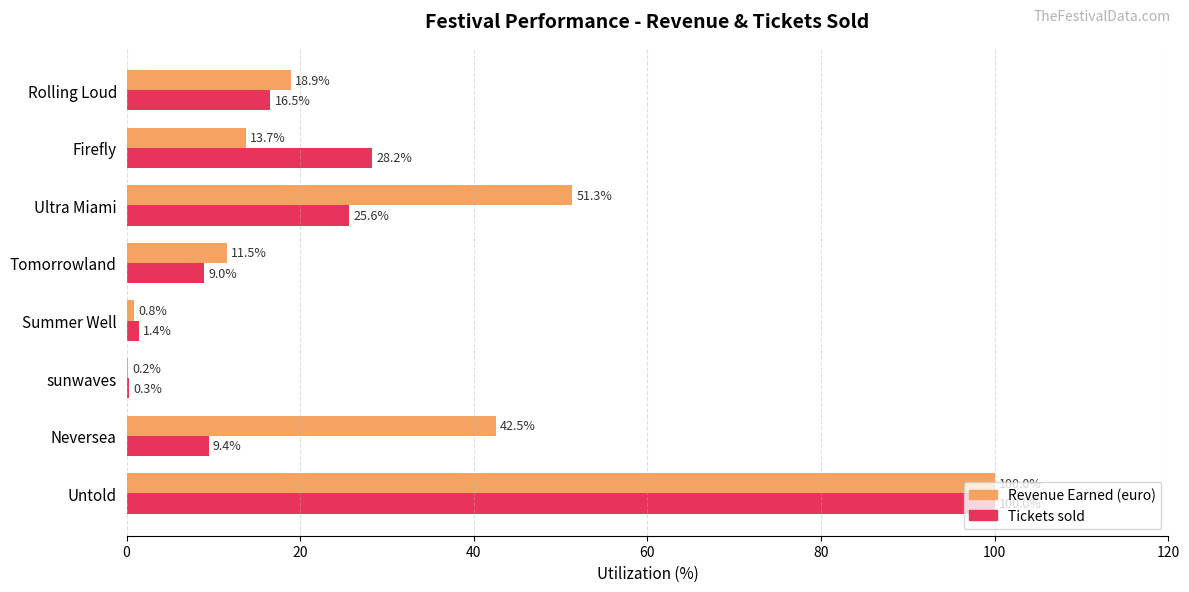

The value of Tickets sold at Ultra Miami is 12.1. True or false?

False